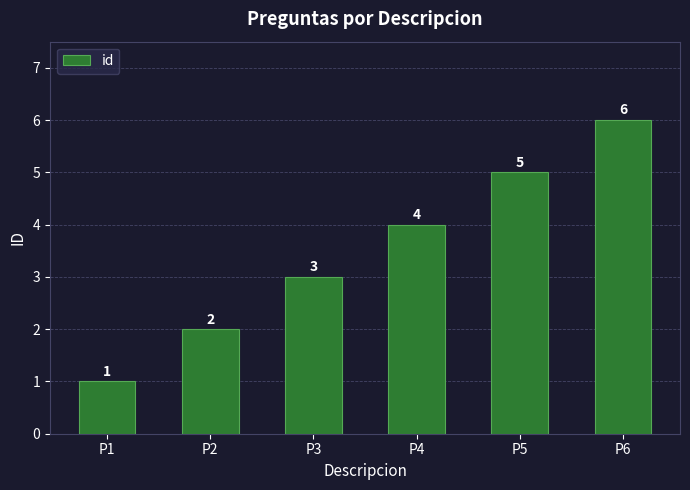

The value at P3 is 3. True or false?

True